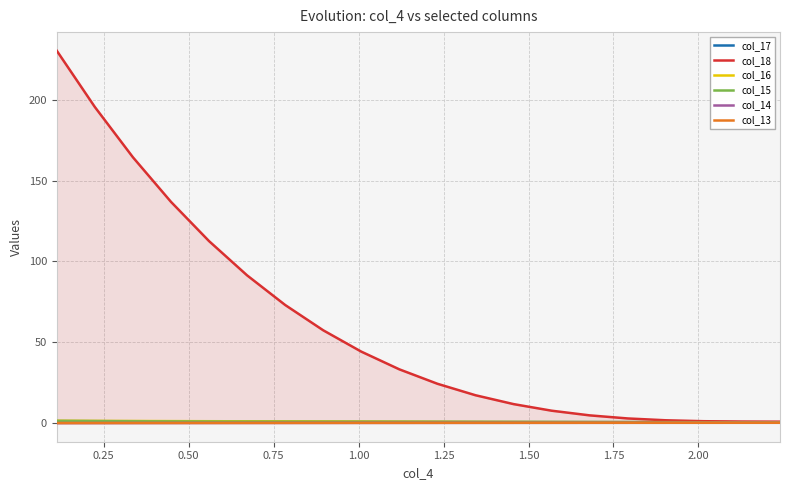

Which series has the largest total across all categories?

col_18